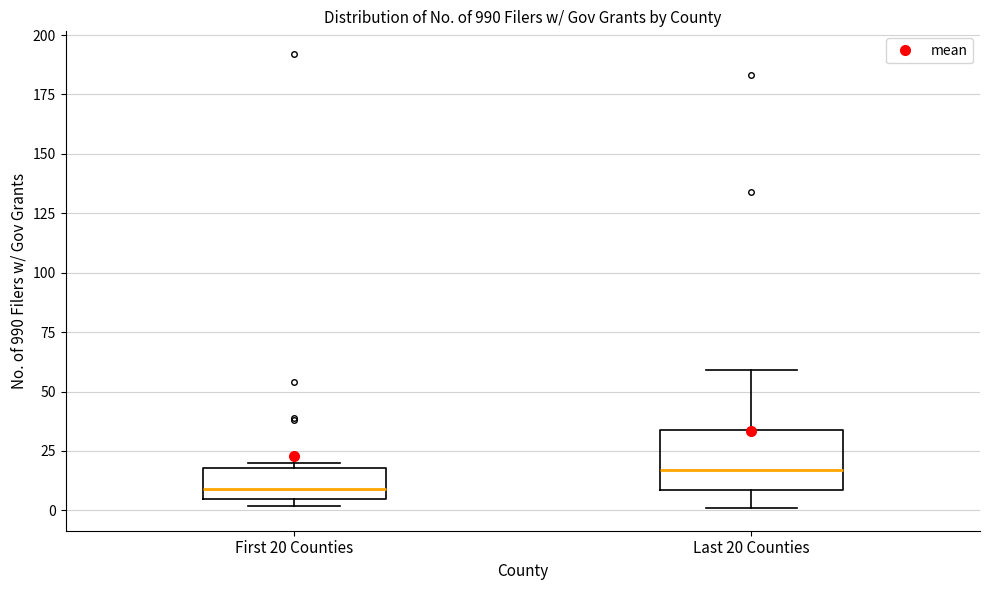

Reading left to right, transcribe this box plot: for each box, give where its median line is, the range the box spans, and where its two whiskers end, as read against the y-axis. The values are not printed on the chart, so give them approximately, as read against the axis.

First 20 Counties: median 10, box 5 to 20, whiskers 0 to 20 (just above the box's upper edge)
Last 20 Counties: median 15, box 10 to 35, whiskers 0 to 60